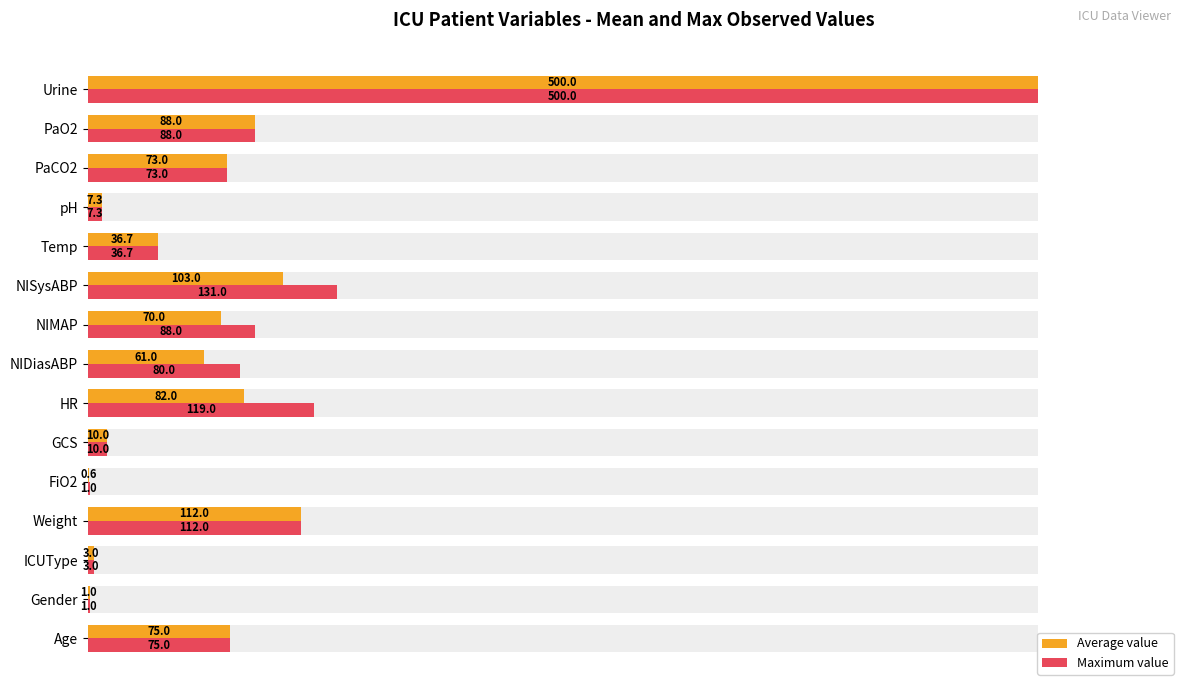

Between Urine and Temp, which is larger?

Urine